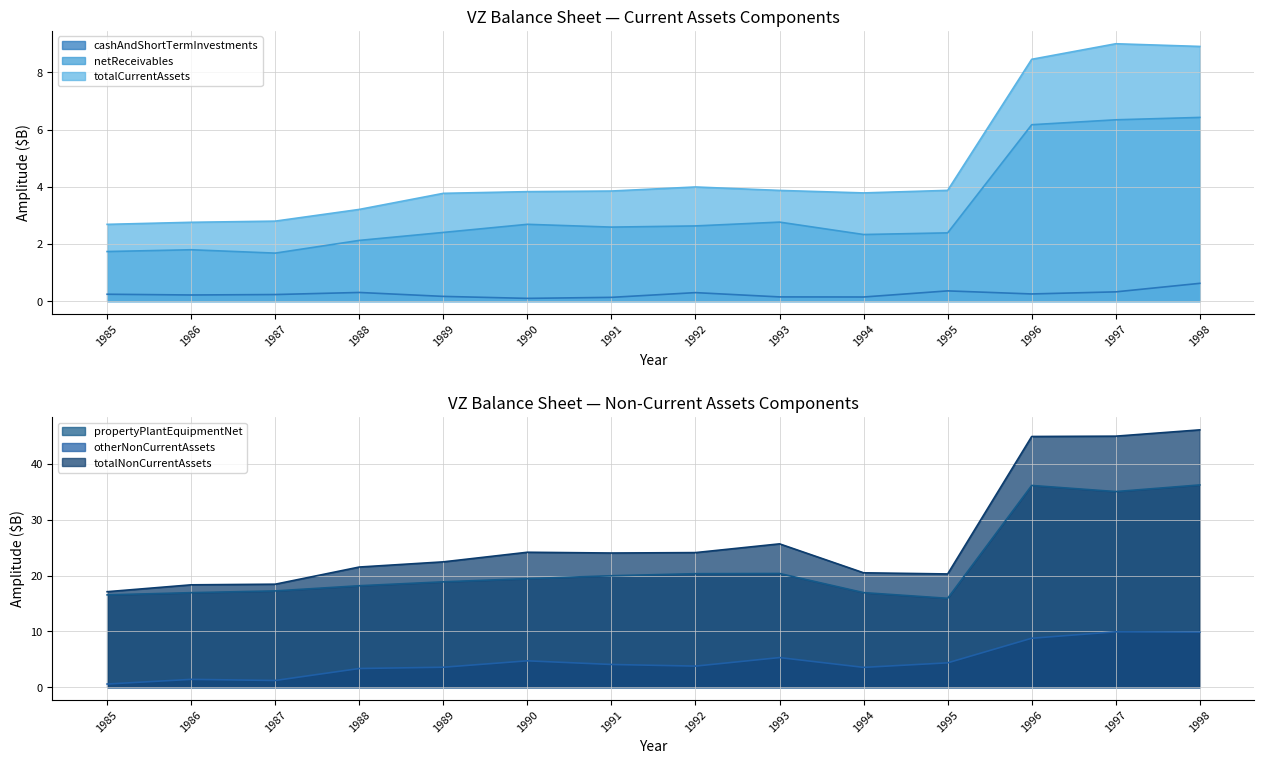

What is the difference between the maximum and second lowest values in the totalNonCurrentAssets series?

27.8